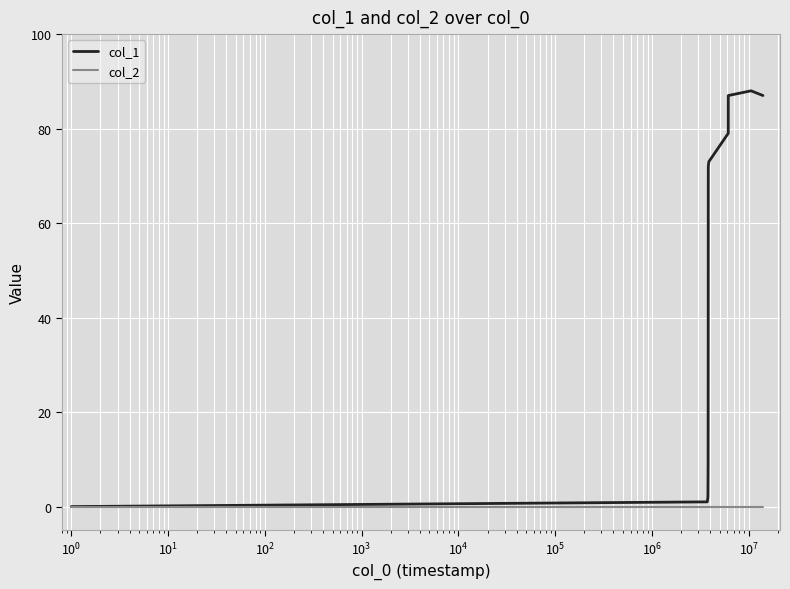

Which series has the largest total across all categories?

col_1